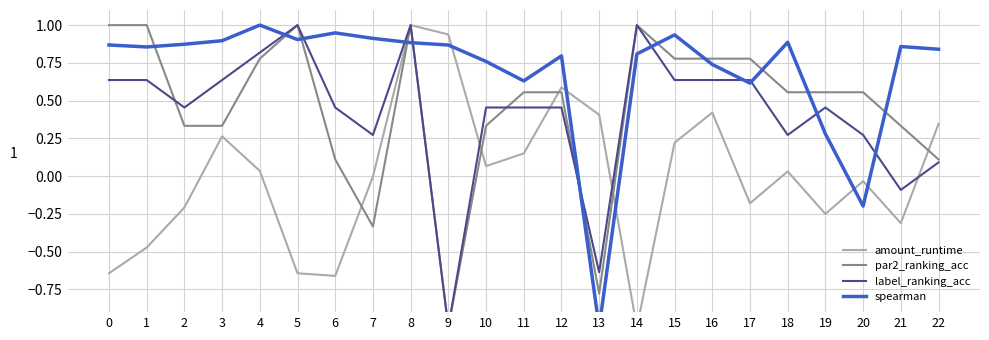

Is it true that par2_ranking_acc equals 1.7 at 8?

False